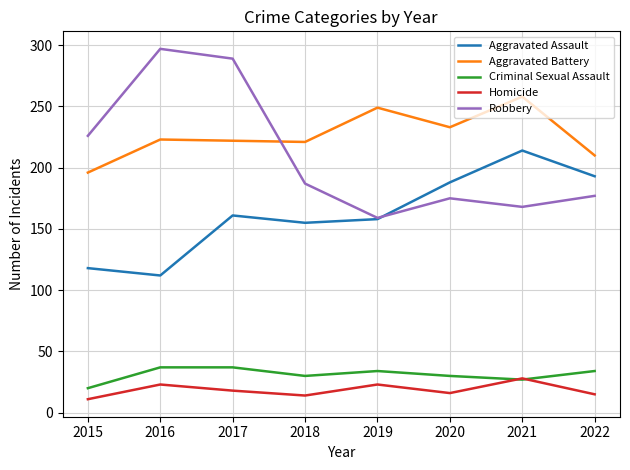

How many interior local valleys does the Robbery series have?

2